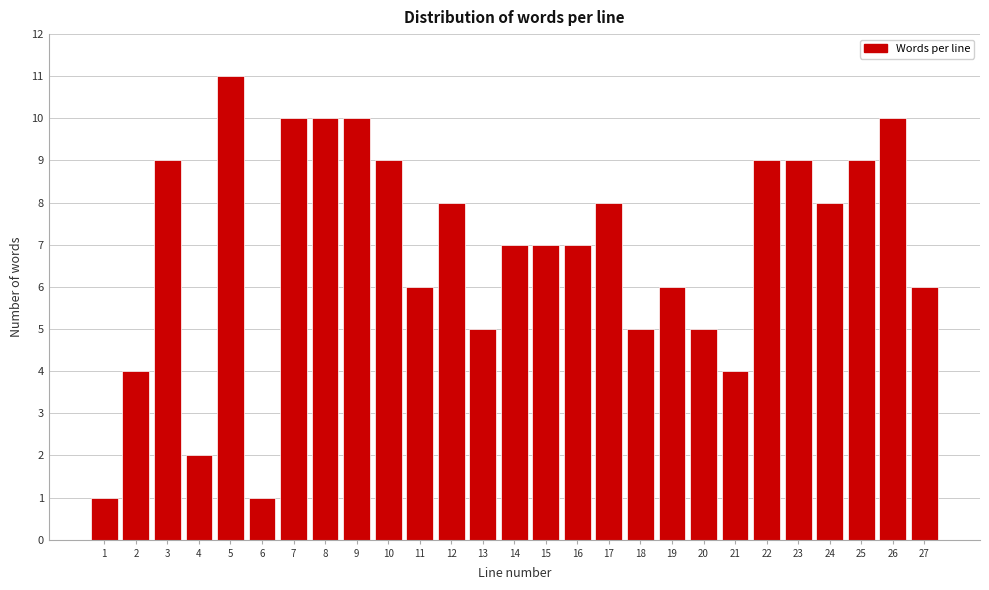

Reading left to right, transcribe all the data shown in this chart.

1=1	2=4	3=9	4=2	5=11	6=1	7=10	8=10	9=10	10=9	11=6	12=8	13=5	14=7	15=7	16=7	17=8	18=5	19=6	20=5	21=4	22=9	23=9	24=8	25=9	26=10	27=6